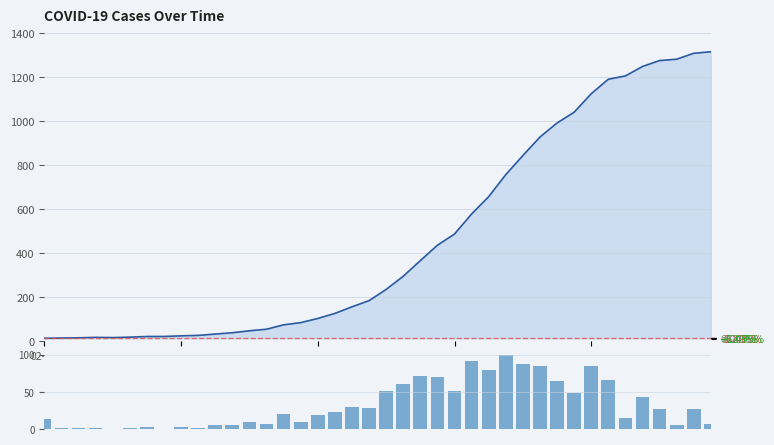

List the labels in order of value, smallest first.

03-30, 7, 03-06, 03-14, 03-22, 5, 9, 6, 8, 10, 11, 37, 13, 39, 12, 15, 02-27, 34, 16, 14, 17, 36, 38, 19, 18, 35, 31, 20, 24, 21, 30, 33, 23, 22, 26, 29, 32, 28, 25, 27